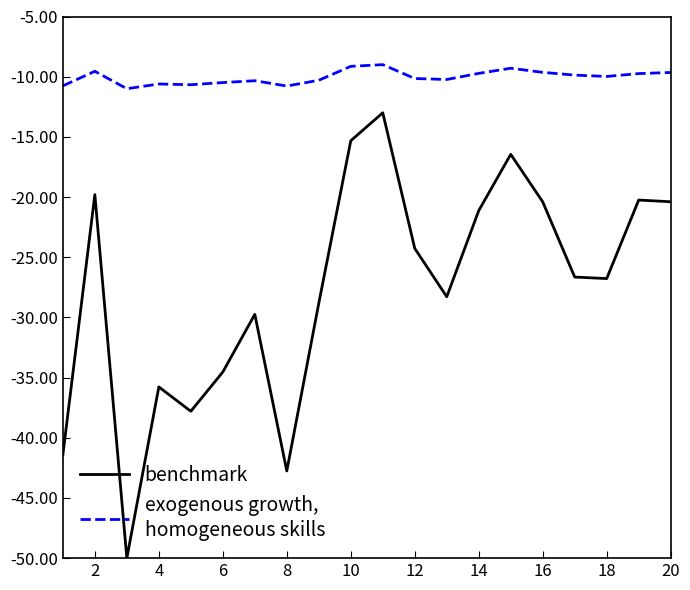

What is the minimum value shown in the chart?

-50.0